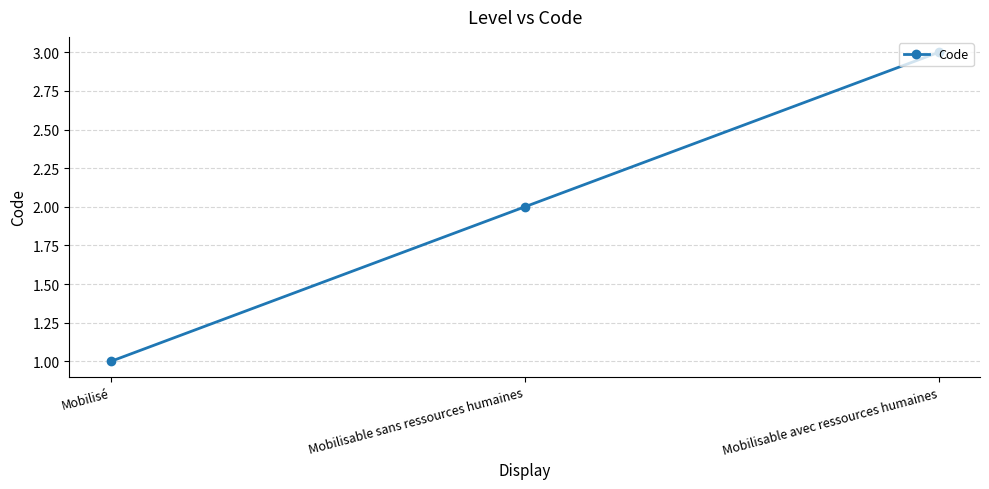

Reading left to right, list all the values displayed in this chart.

1	2	3